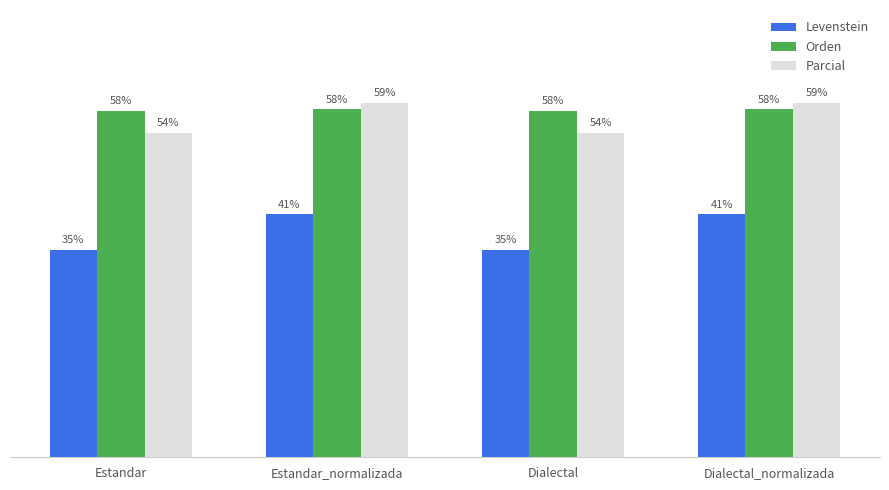

Which category has the lowest value across all series?

Estandar